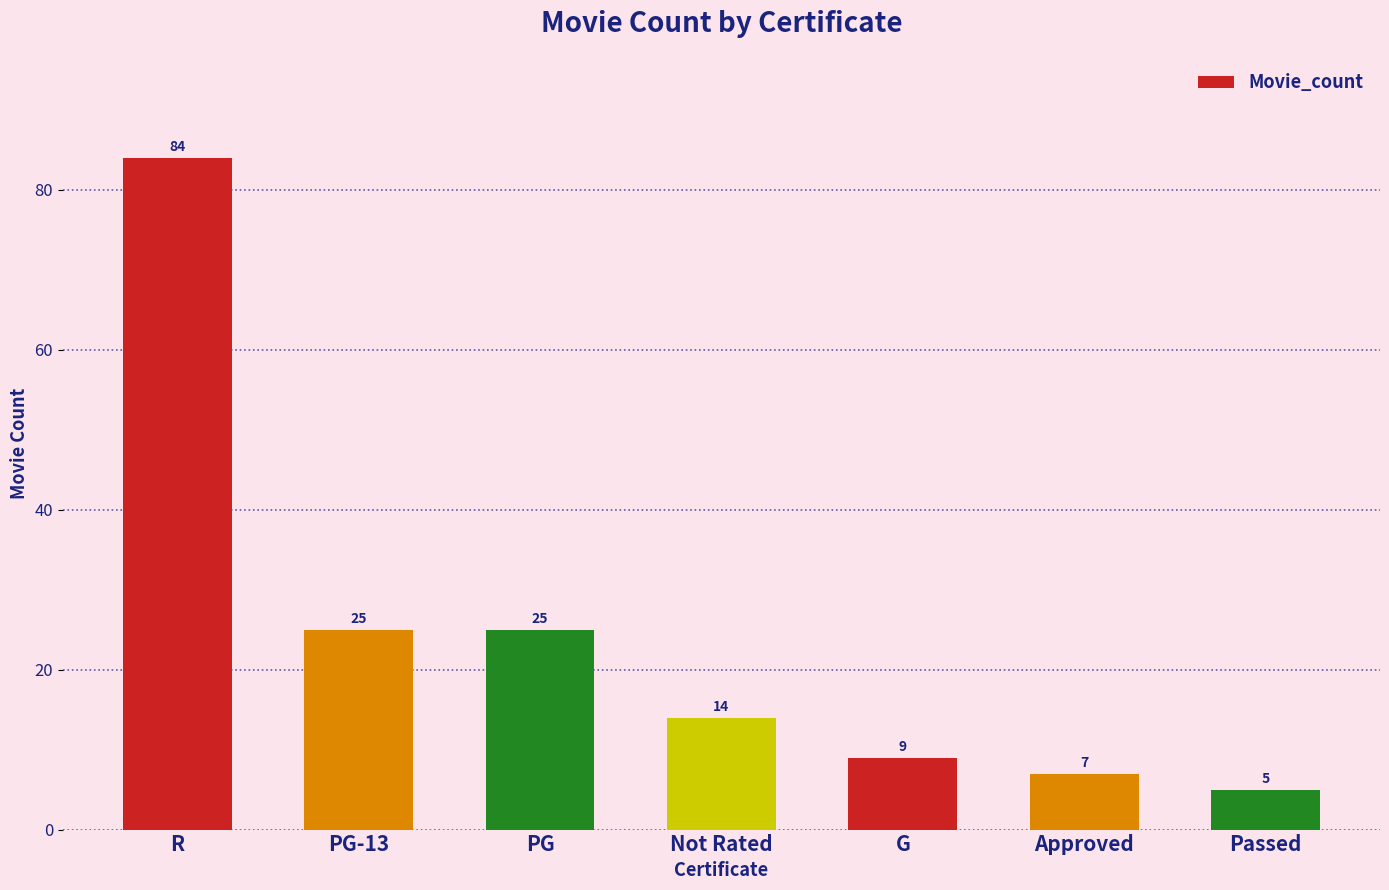

Reading left to right, list all the values displayed in this chart.

R=84	PG-13=25	PG=25	Not Rated=14	G=9	Approved=7	Passed=5